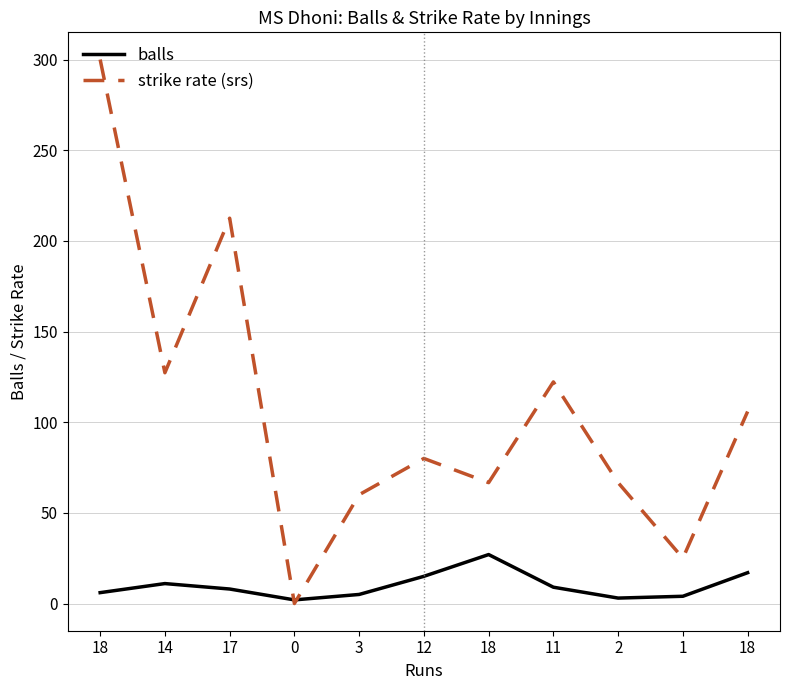

What are all the series names shown in the legend?

balls, strike rate (srs)